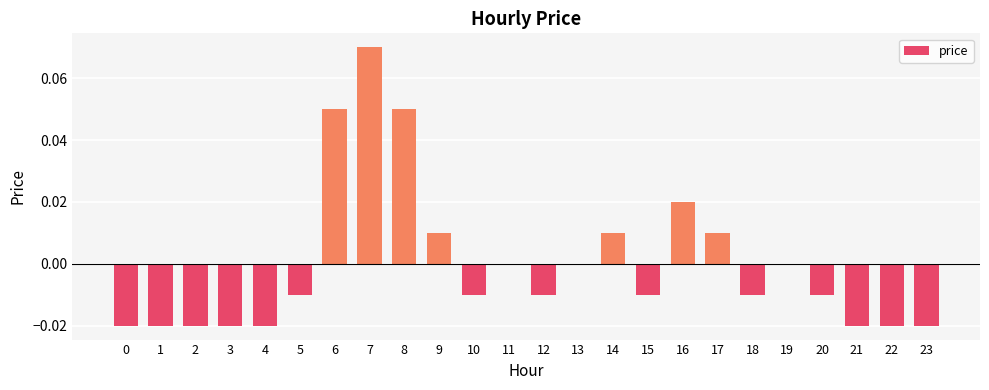

Which category has the highest value across all series?

7